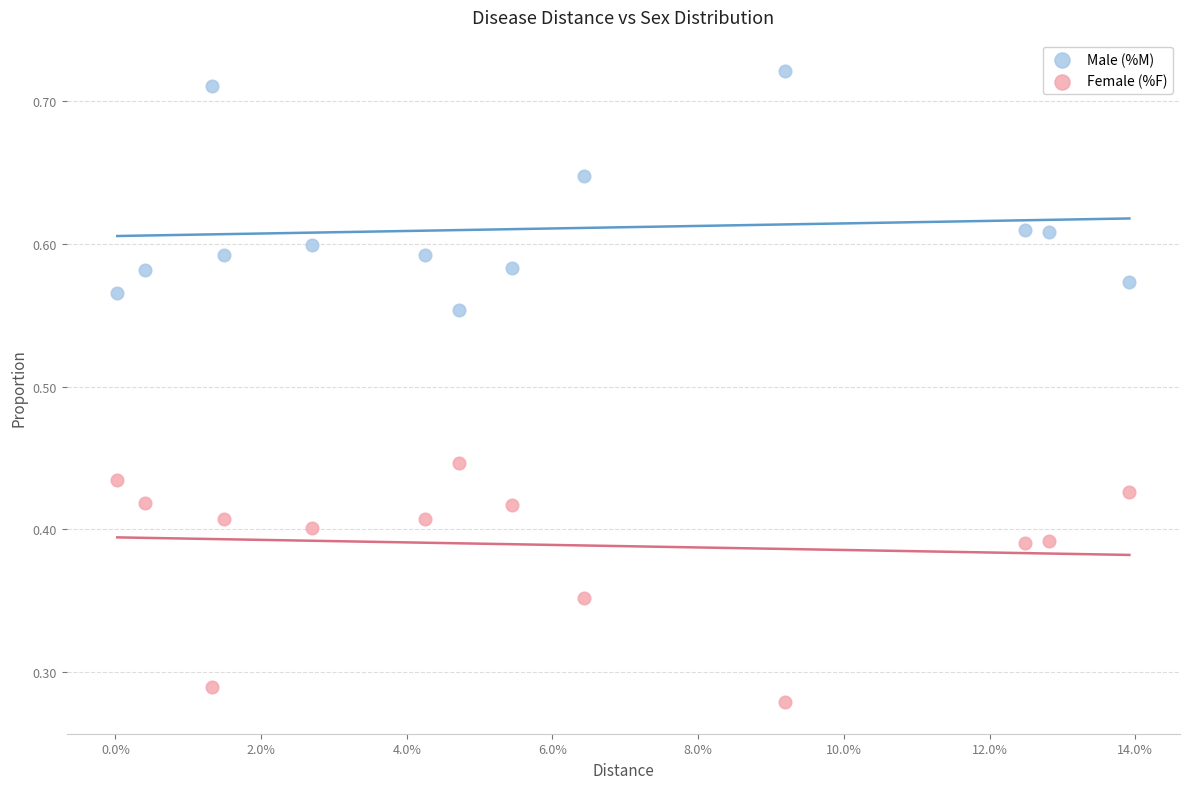

Which series reaches the minimum Y coordinate?

Female (%F)